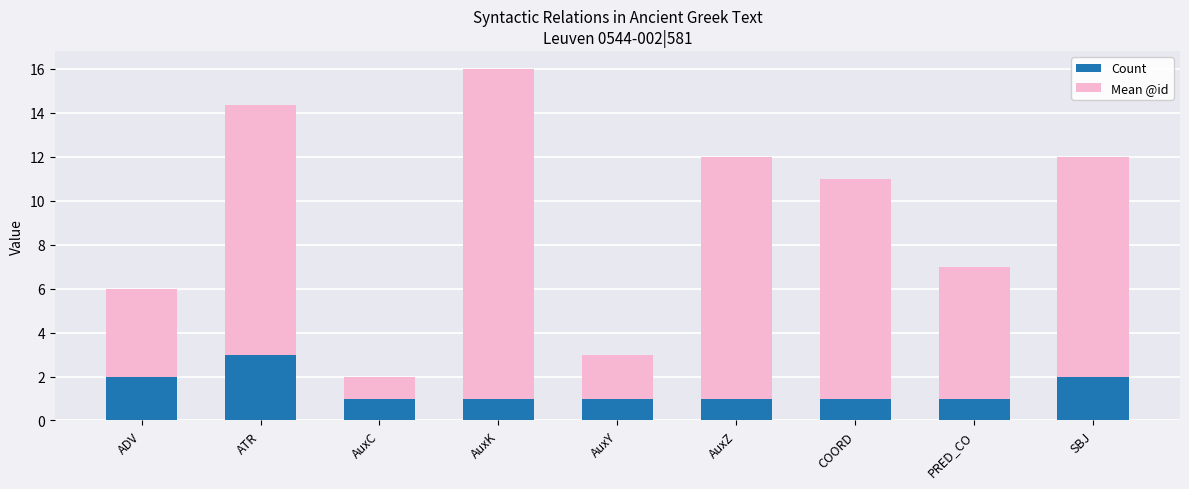

Count the number of categories in the chart.

9